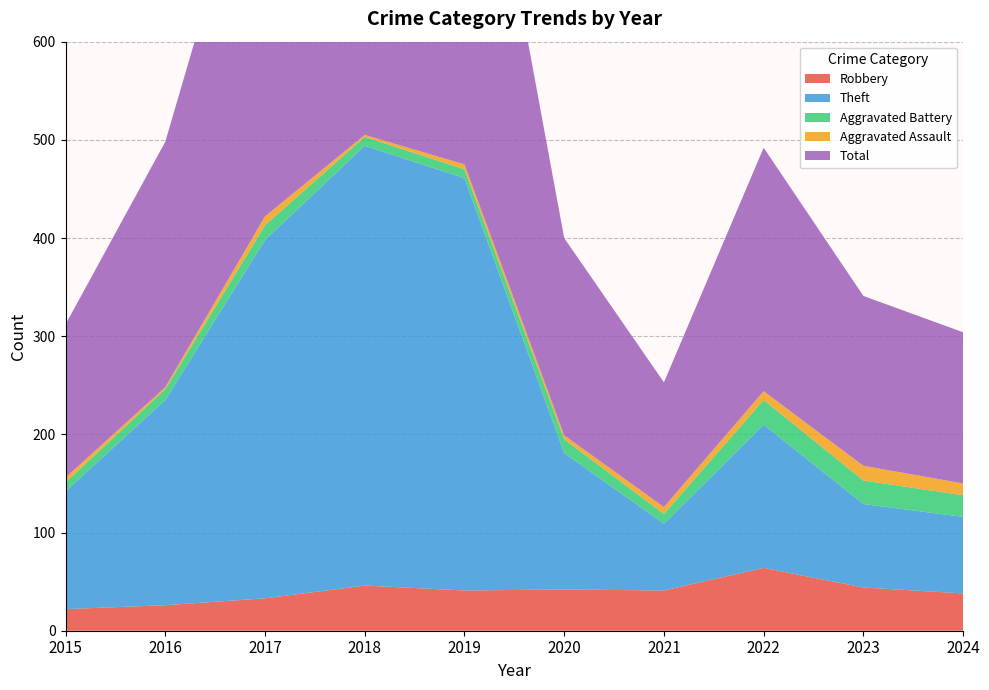

Reading right to left, extract all data points from this chart.

Robbery: 38	44	64	41	42	41	46	33	26	22
Theft: 78	85	146	68	139	420	448	365	209	120
Aggravated Battery: 22	24	25	10	14	9	9	15	11	9
Aggravated Assault: 12	15	9	7	4	5	2	9	2	5
Total: 154	173	248	127	201	475	505	423	250	156